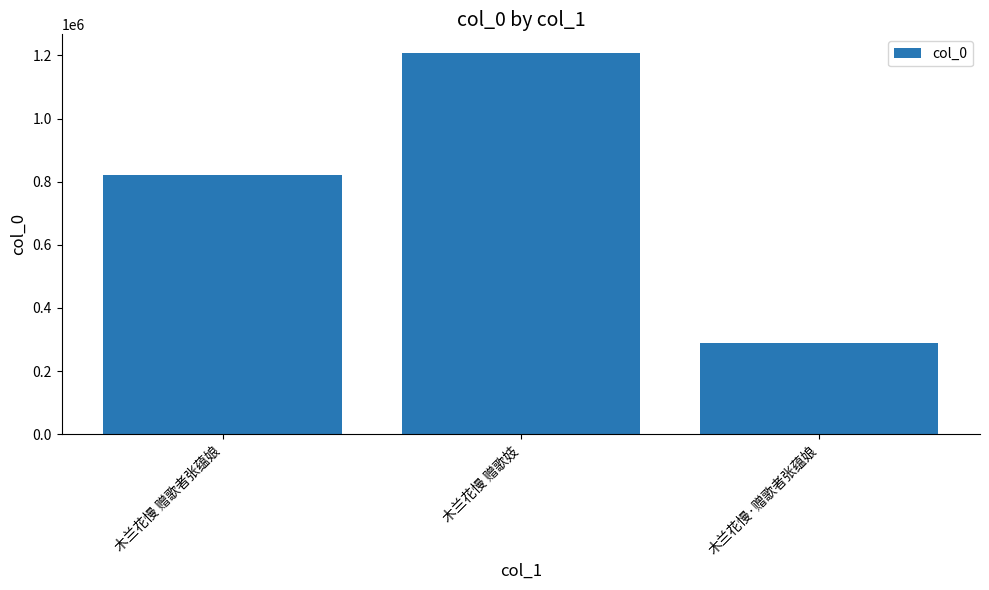

Reading left to right, list all the values displayed in this chart.

820976	1206447	289840